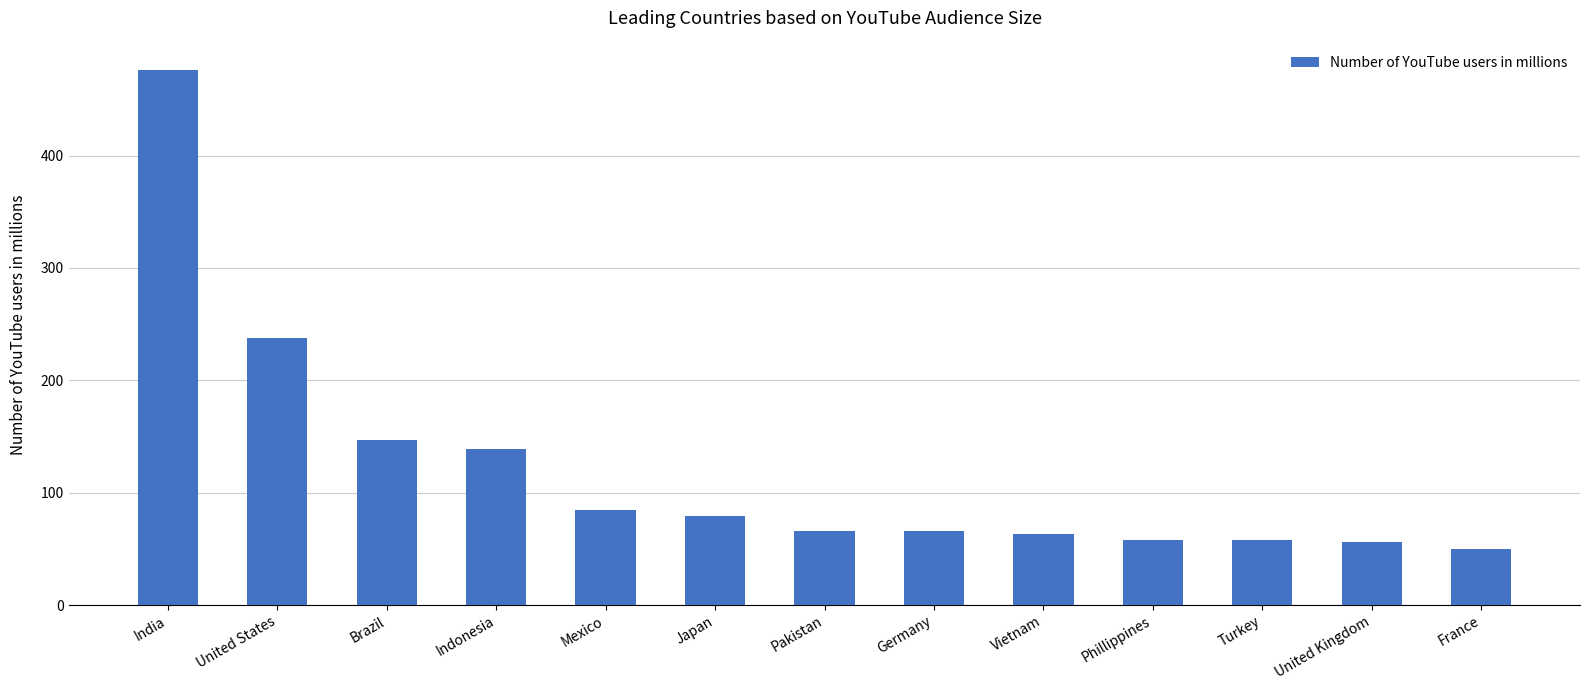

The value at France is 50.2. True or false?

True